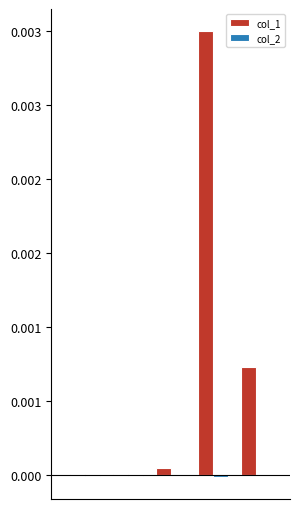

Count the number of categories in the chart.

5